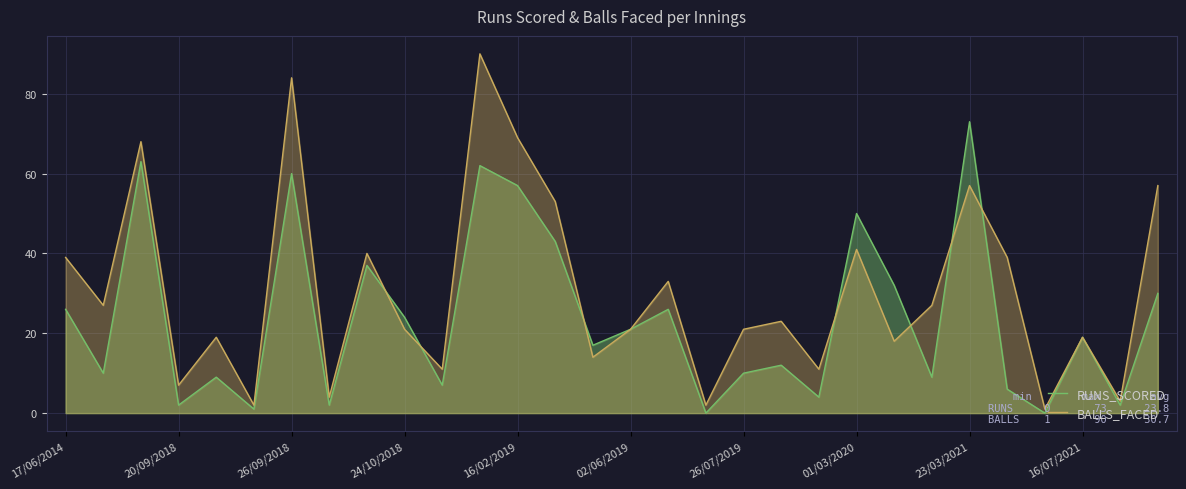

What is the maximum value for RUNS_SCORED?

73